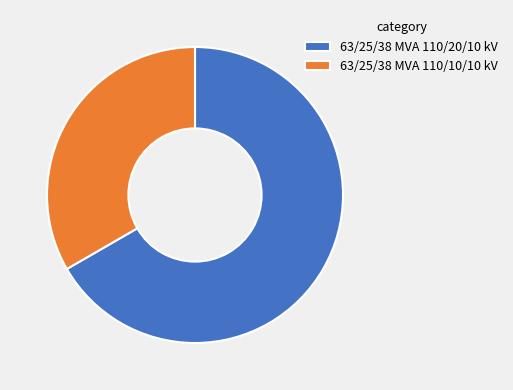

What is the ratio of the value at 63/25/38 MVA 110/10/10 kV to the value at 63/25/38 MVA 110/20/10 kV?

0.5